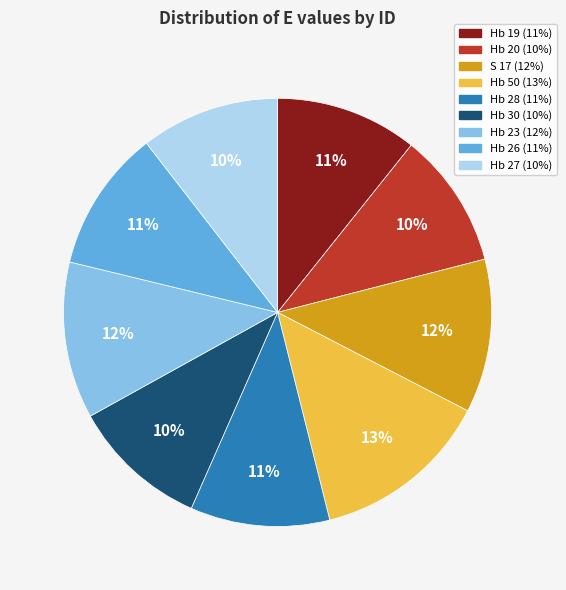

Is it true that Hb 30 is 1% of the pie?

False